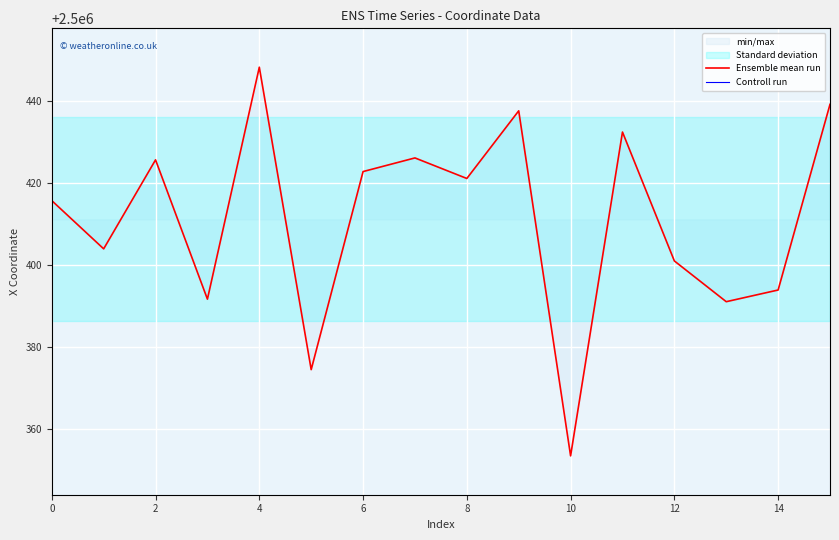

The value of Controll run at 0 is 314770.8. True or false?

False